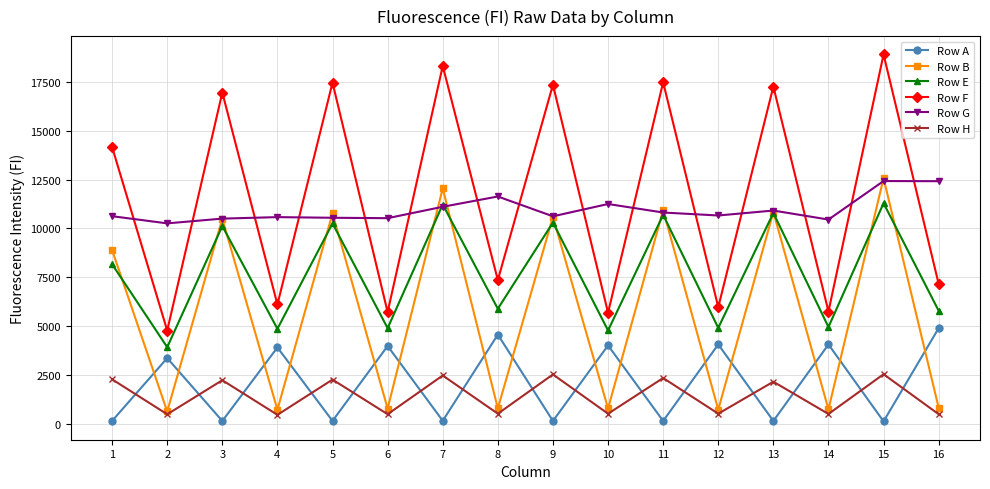

What are all the series names shown in the legend?

Row A, Row B, Row E, Row F, Row G, Row H